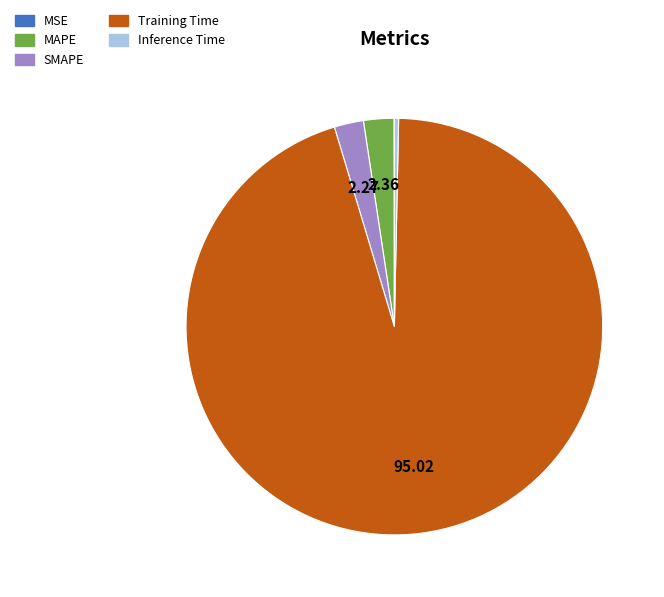

Which category accounts for the majority?

Training Time